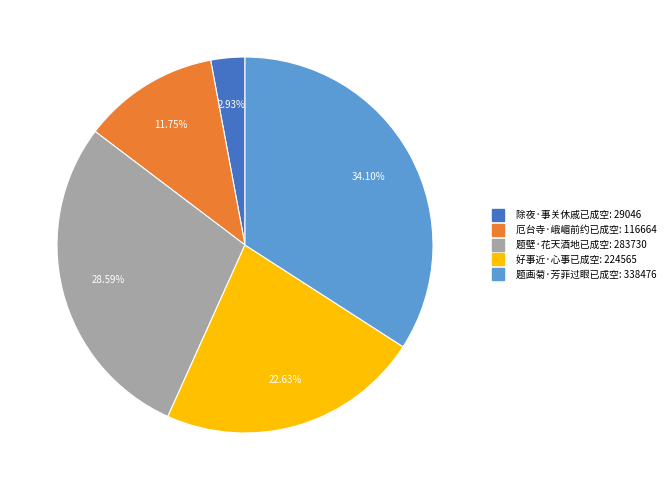

The 好事近·心事已成空 slice represents 16% of the pie. True or false?

False